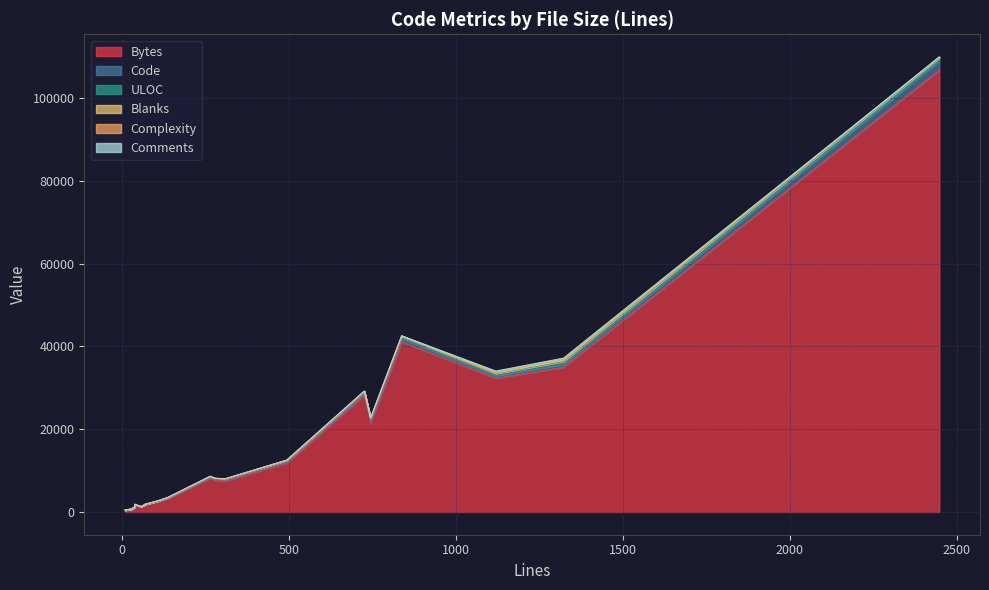

At which label does Comments first exceed 3?

106